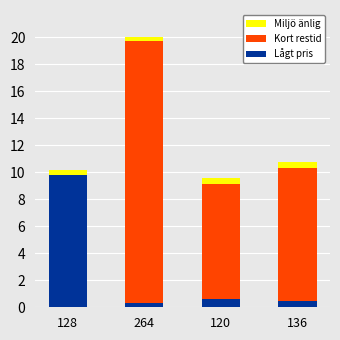

The value of Lågt pris at 128 is 3.8. True or false?

False